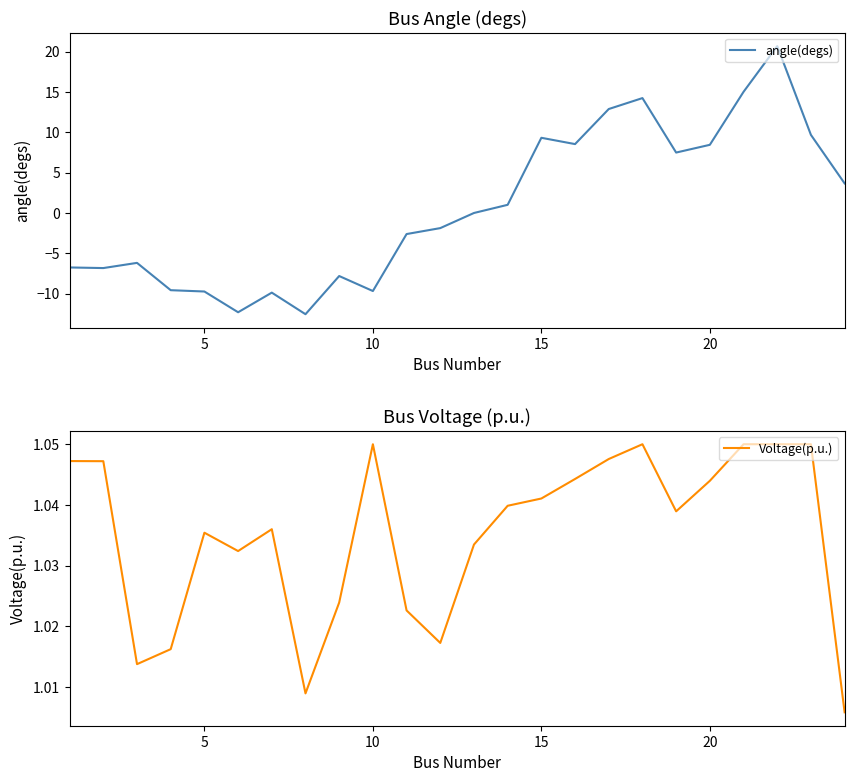

What is the minimum value for angle(degs)?

-12.6